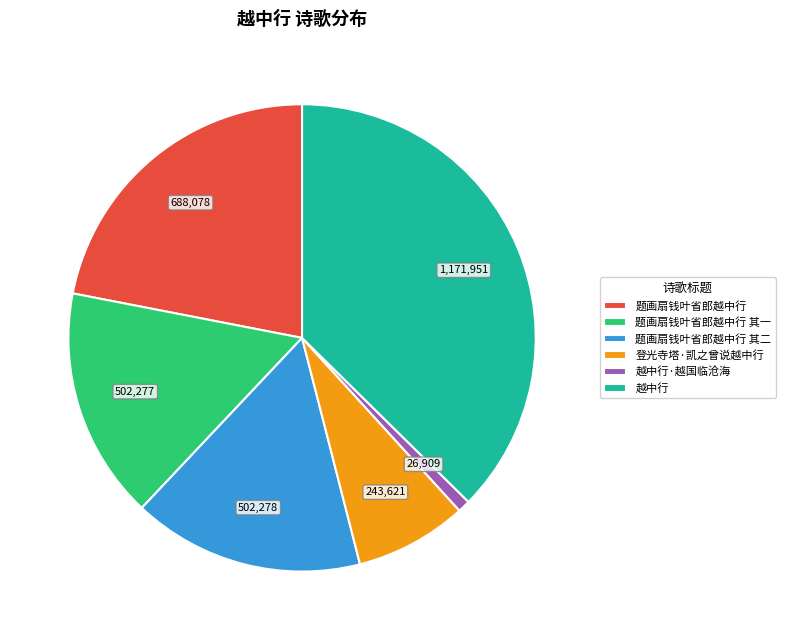

What is the largest slice in the pie chart?

越中行